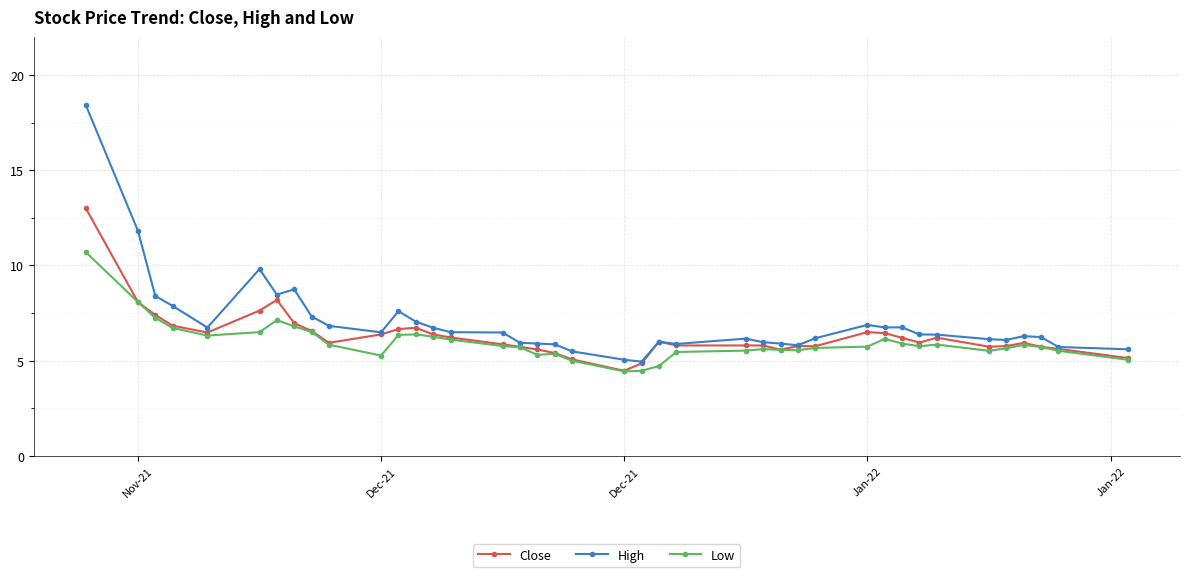

List the series in order of their peak value, highest first.

High, Close, Low